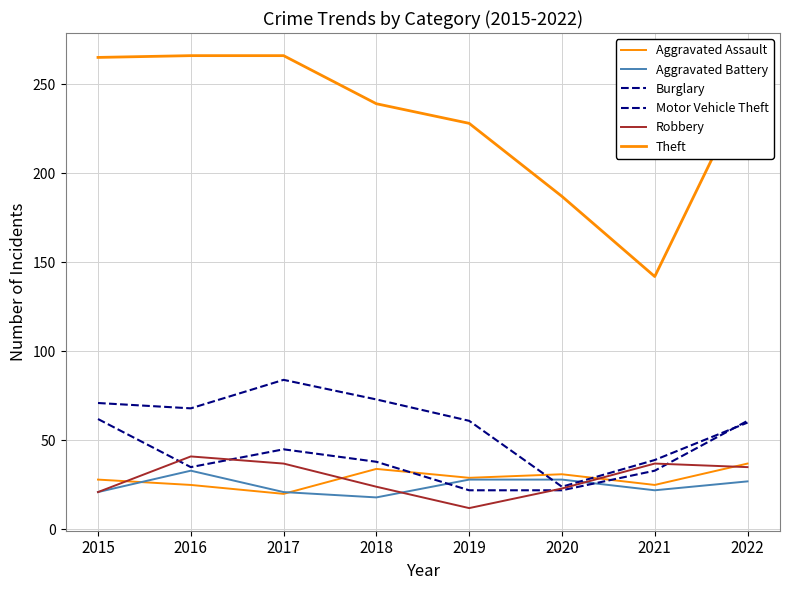

Between 2017 and 2016, which is larger?

2016